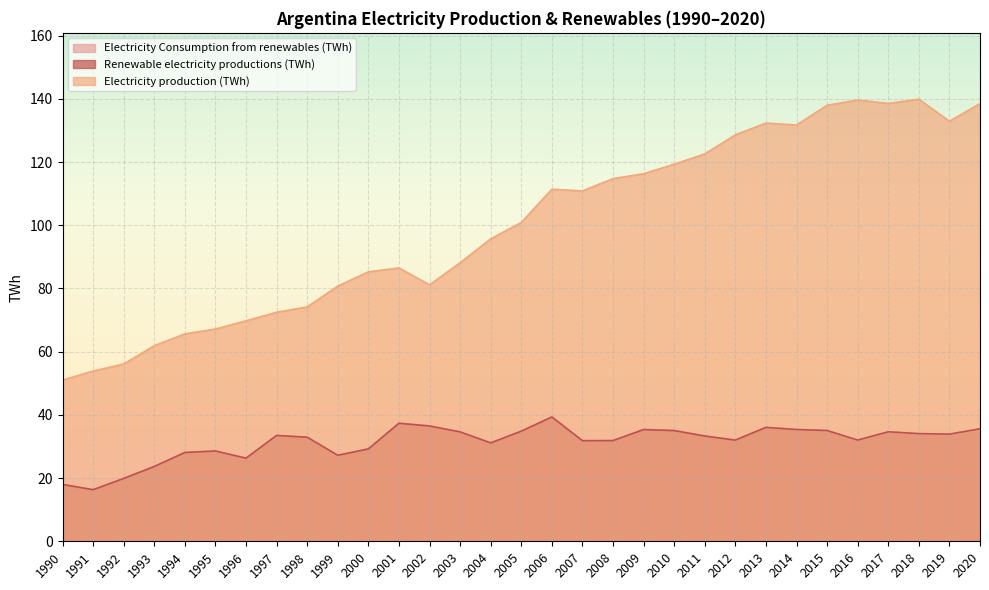

What is the maximum value shown in the chart?

139.9